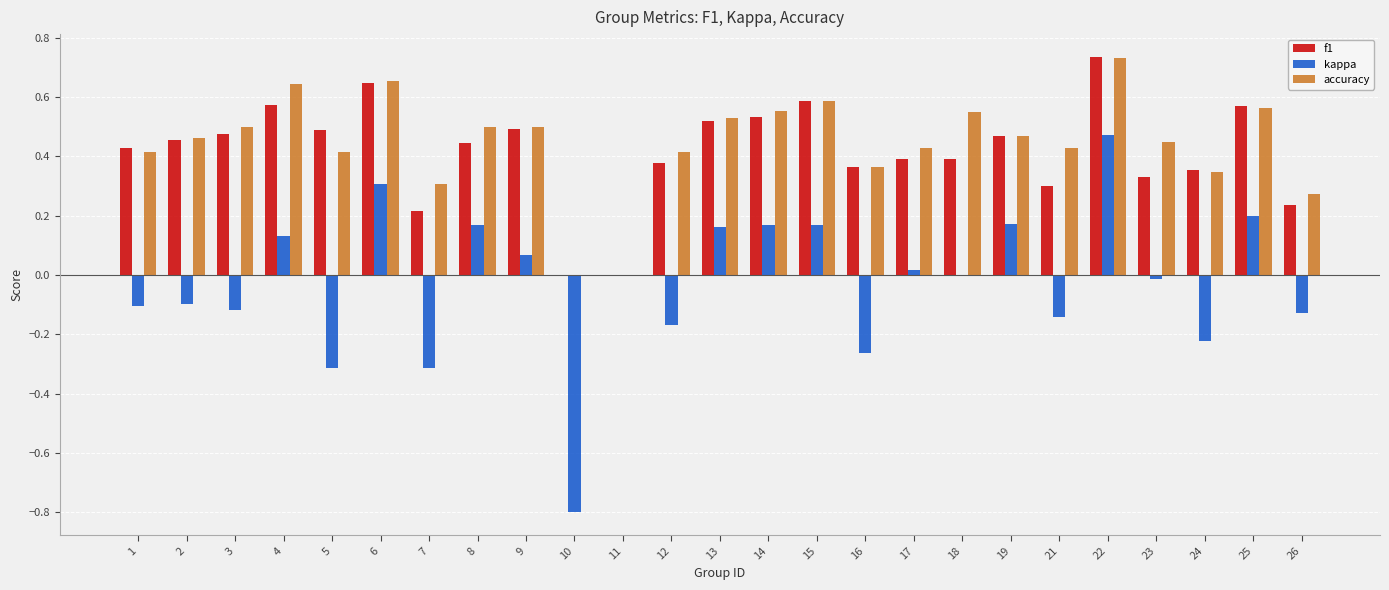

Is the value of accuracy at 11 greater than the value of kappa at 15?

No